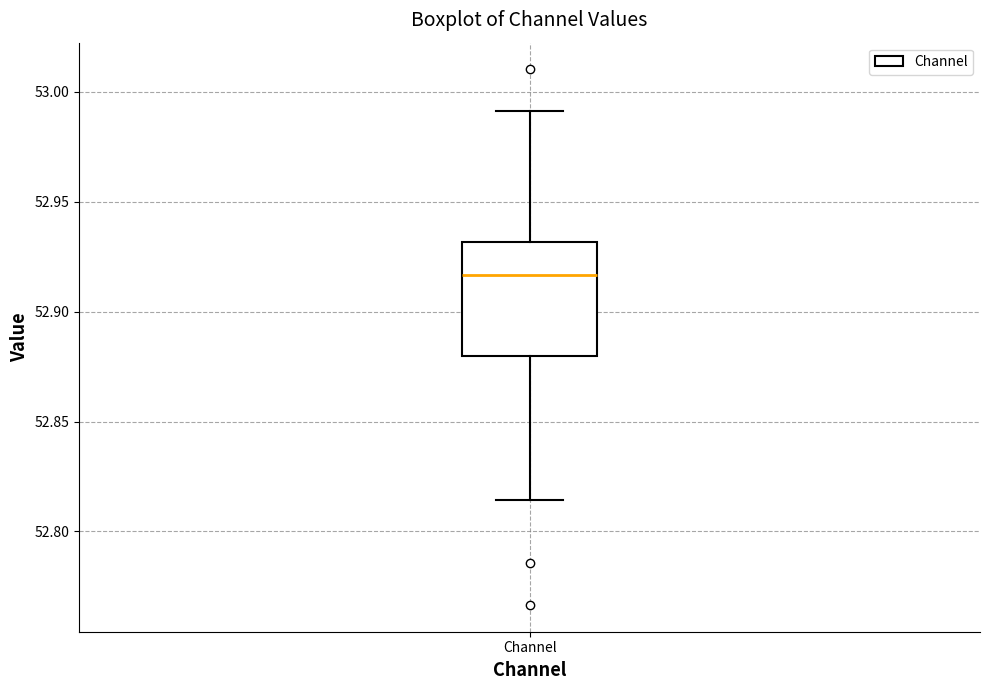

Where does the median line of the box for Channel sit on the y-axis? The values are not printed on the chart, so give them approximately, as read against the axis.

52.915